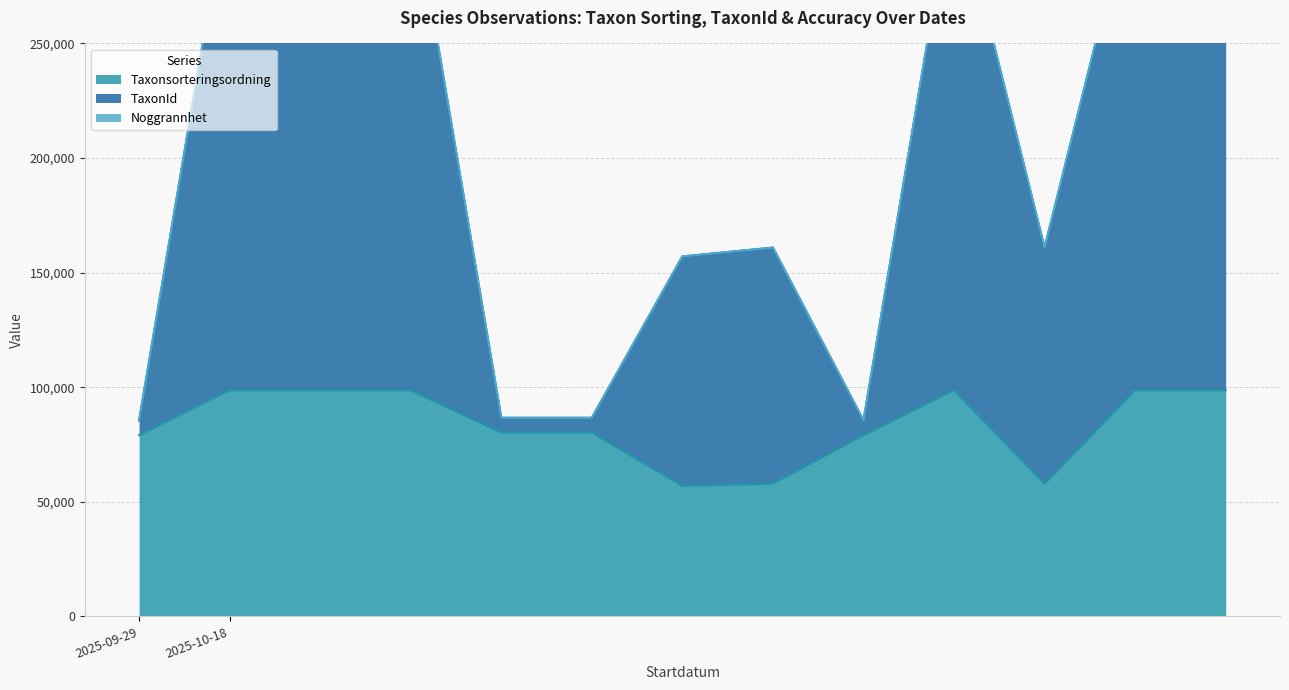

What is the average value of the TaxonId series?

210756